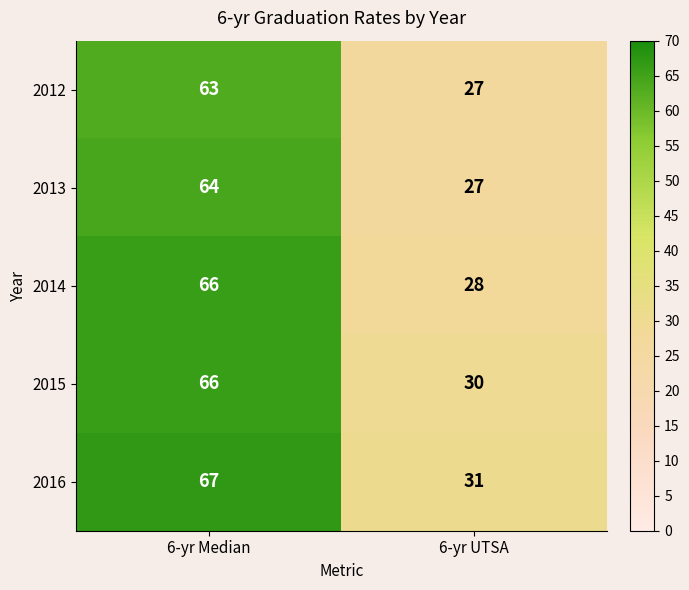

Which category has the lowest value across all series?

6-yr UTSA